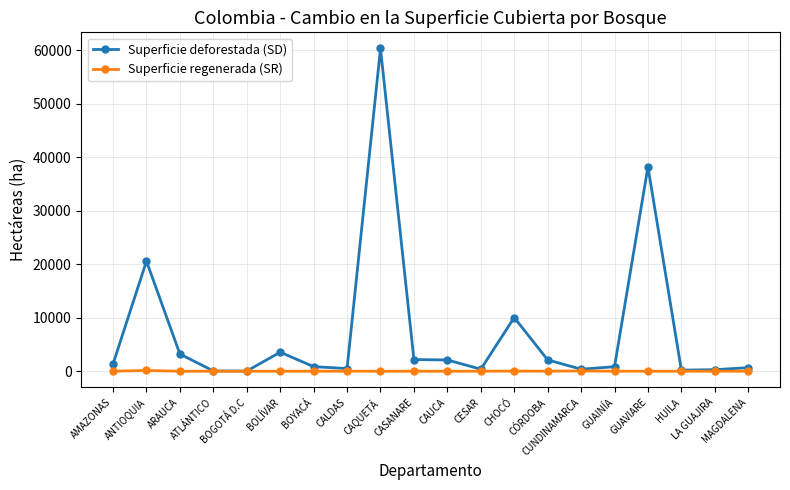

Which series has the largest total across all categories?

Superficie deforestada (SD)